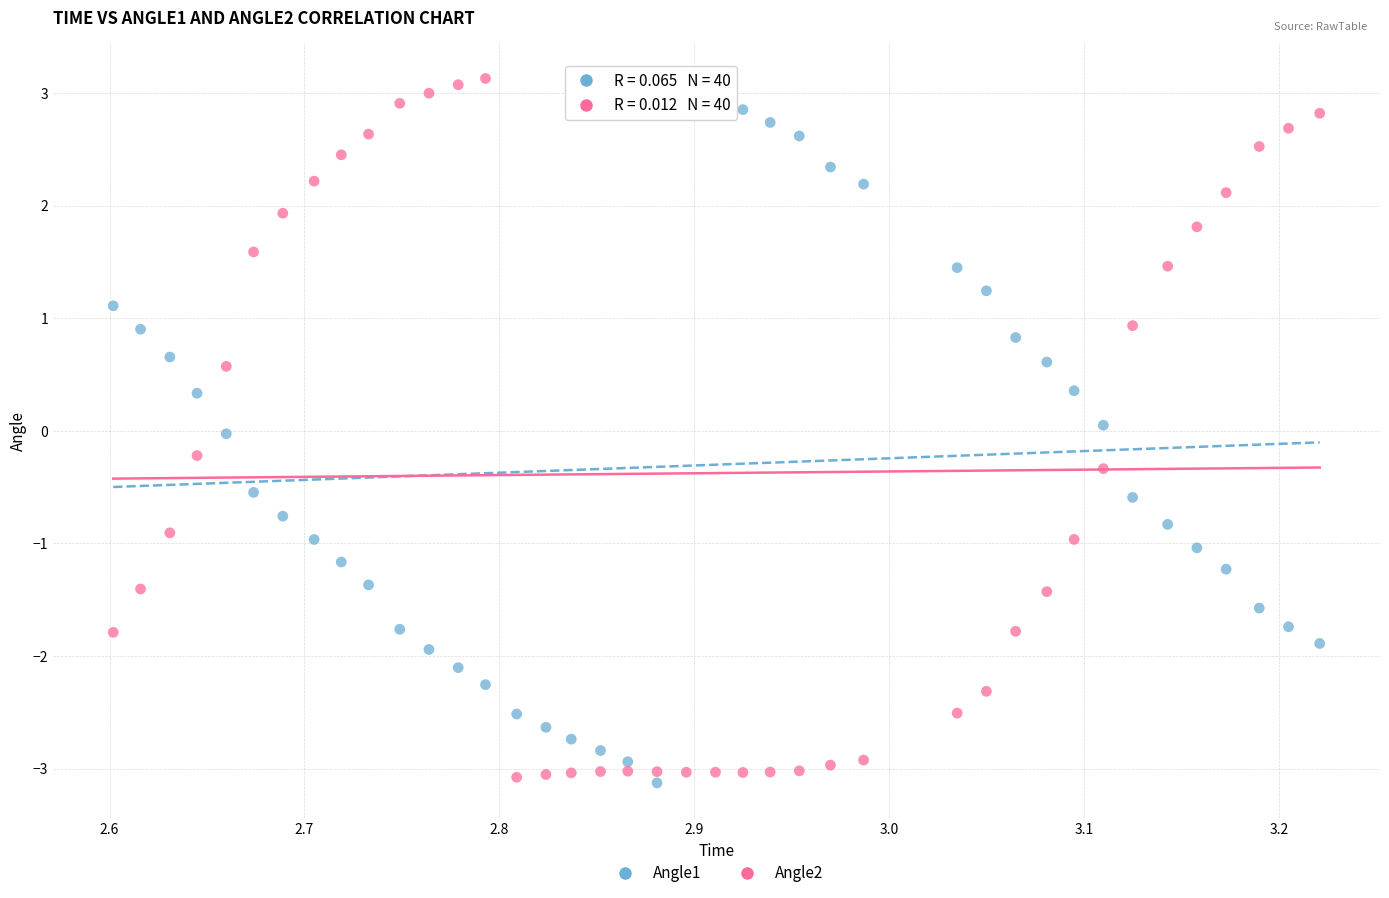

Which series reaches the maximum Y coordinate?

Angle2